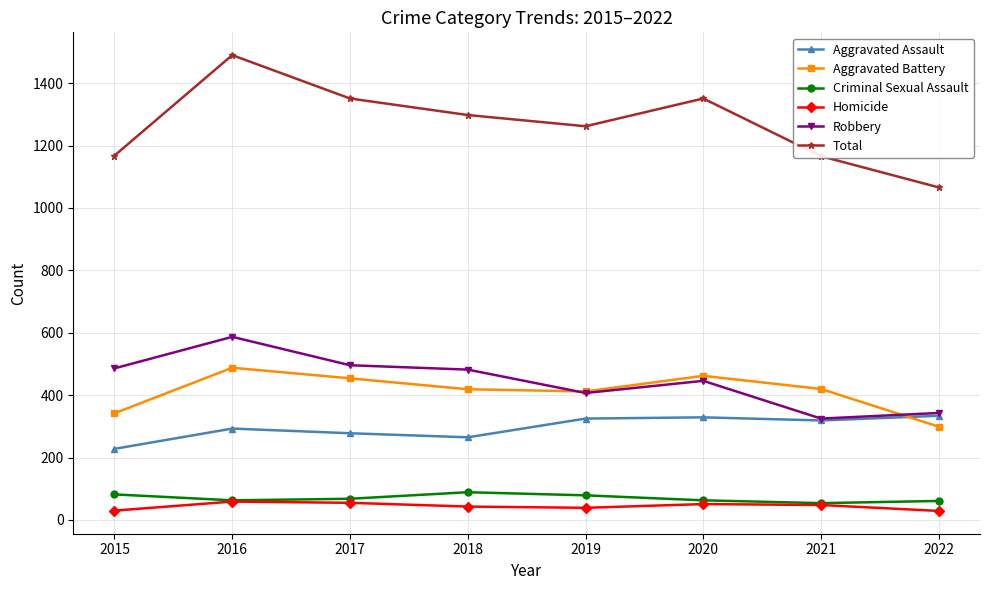

How many series are shown in this chart?

6